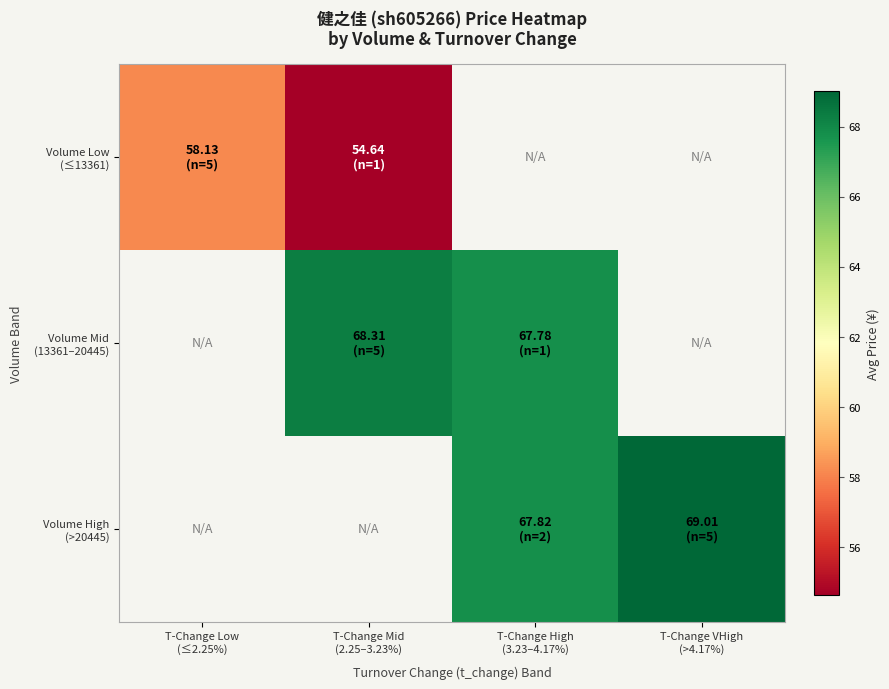

What is the minimum value for Volume Low (≤13361)?

54.6